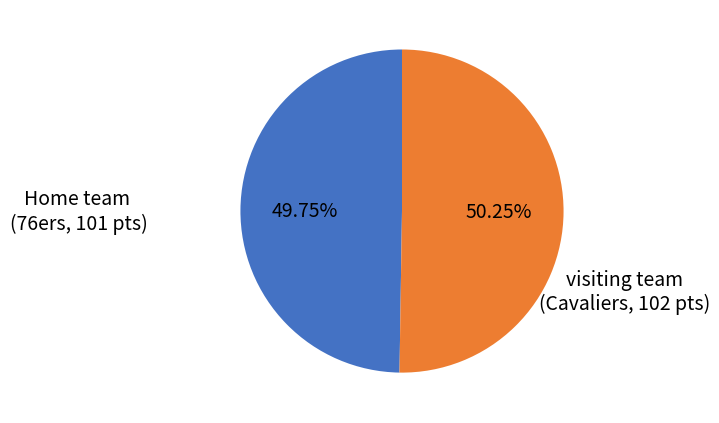

How many segments does this pie chart have?

2